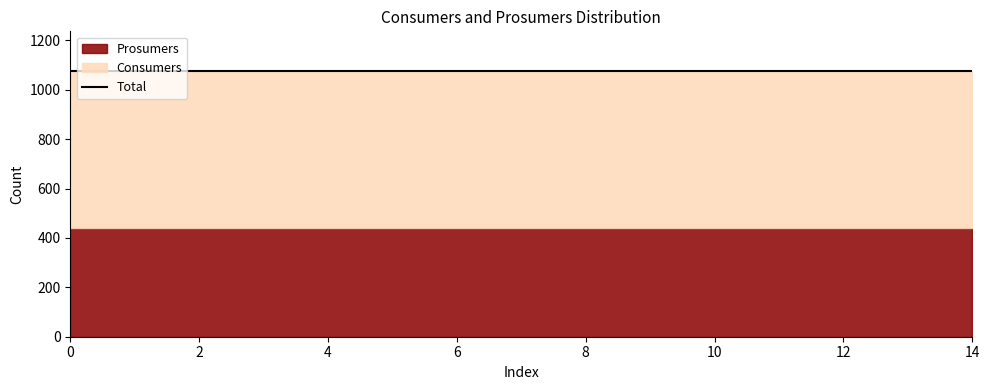

What is the greatest value displayed?

635